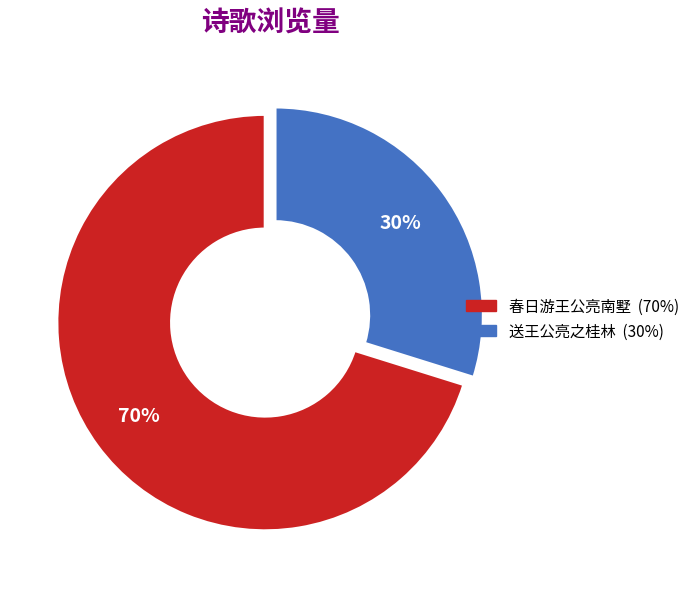

Do 春日游王公亮南墅 and 送王公亮之桂林 together represent more than half of the pie?

Yes